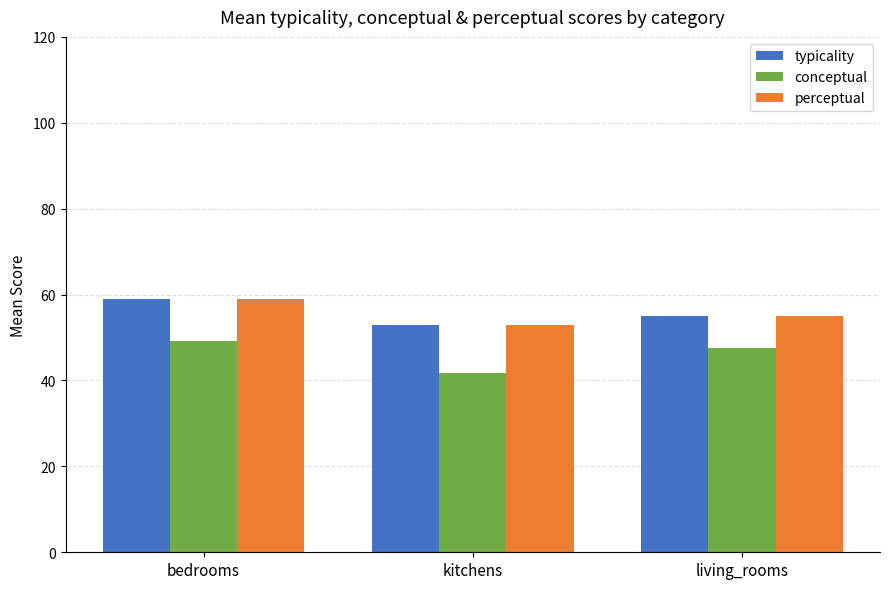

At which category is the sum across all series the highest?

bedrooms